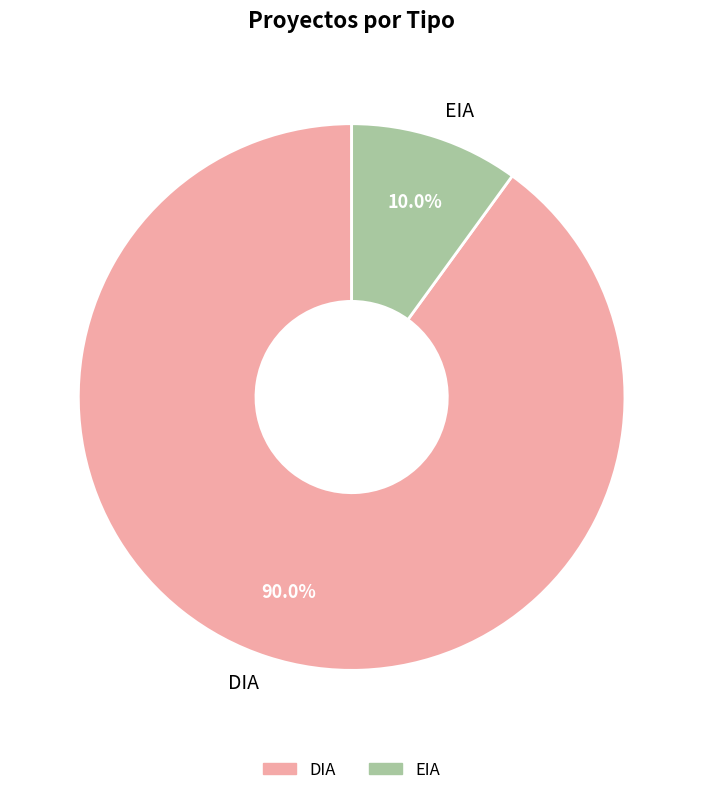

Which category has the smallest portion of the pie?

EIA